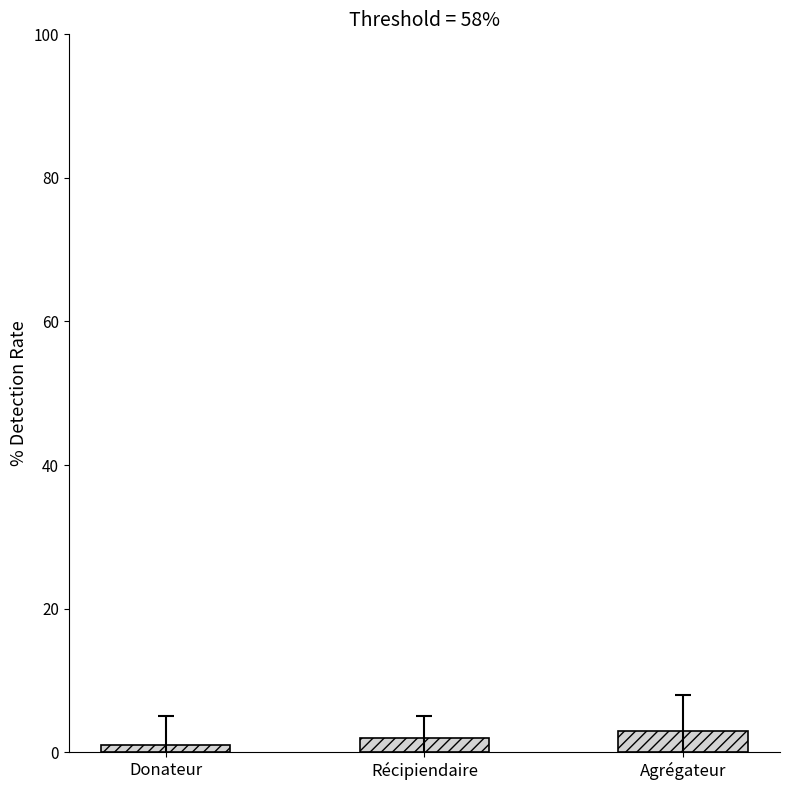

Which category has the lowest value across all series?

Donateur